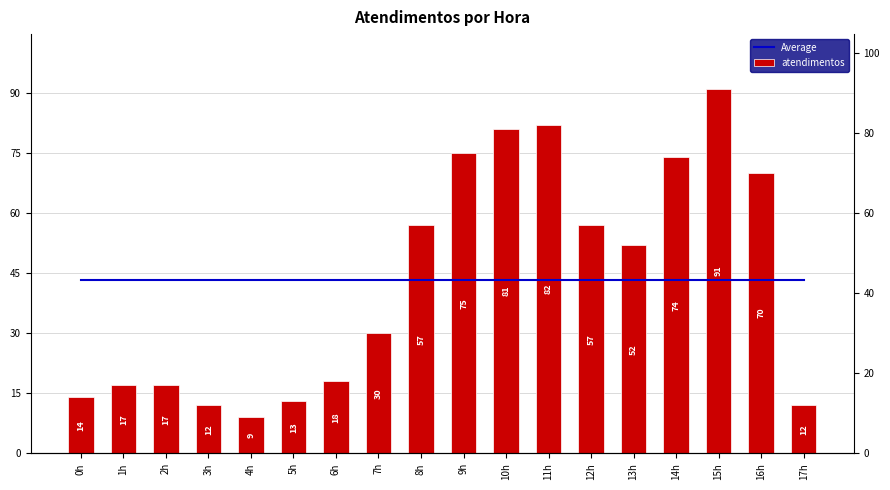

How many distinct data groups are displayed?

2